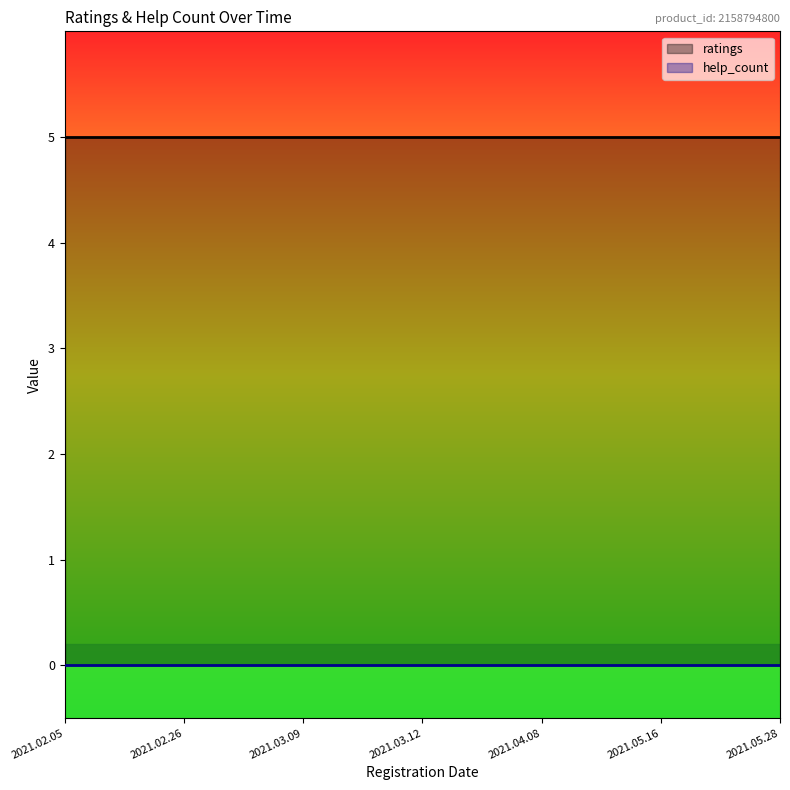

True or false: help_count and ratings cross at least once.

False